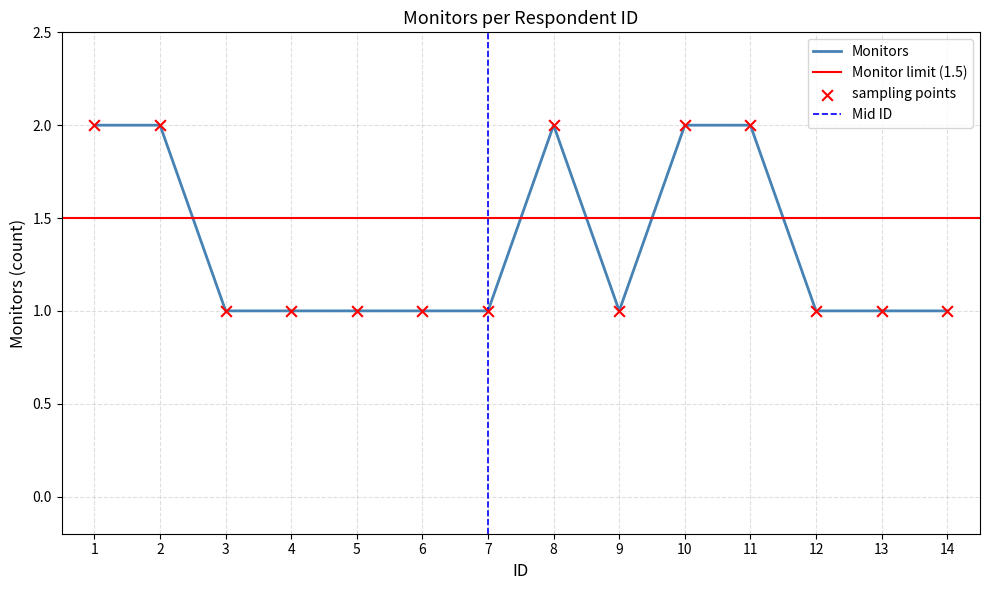

Between 3 and 10, which is larger?

10